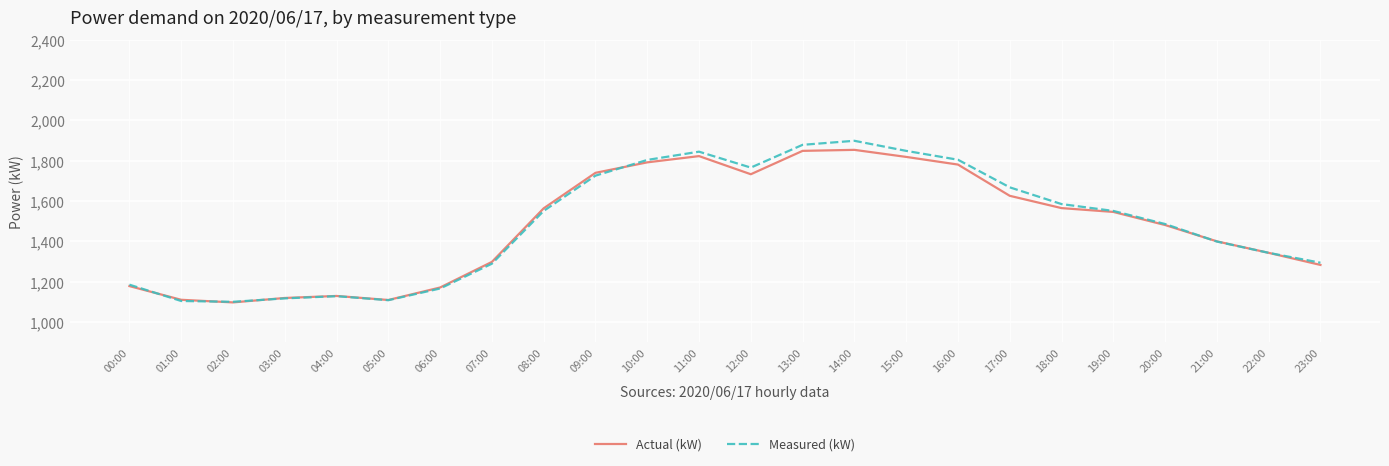

Is it true that Actual (kW) equals 909 at 11:00?

False